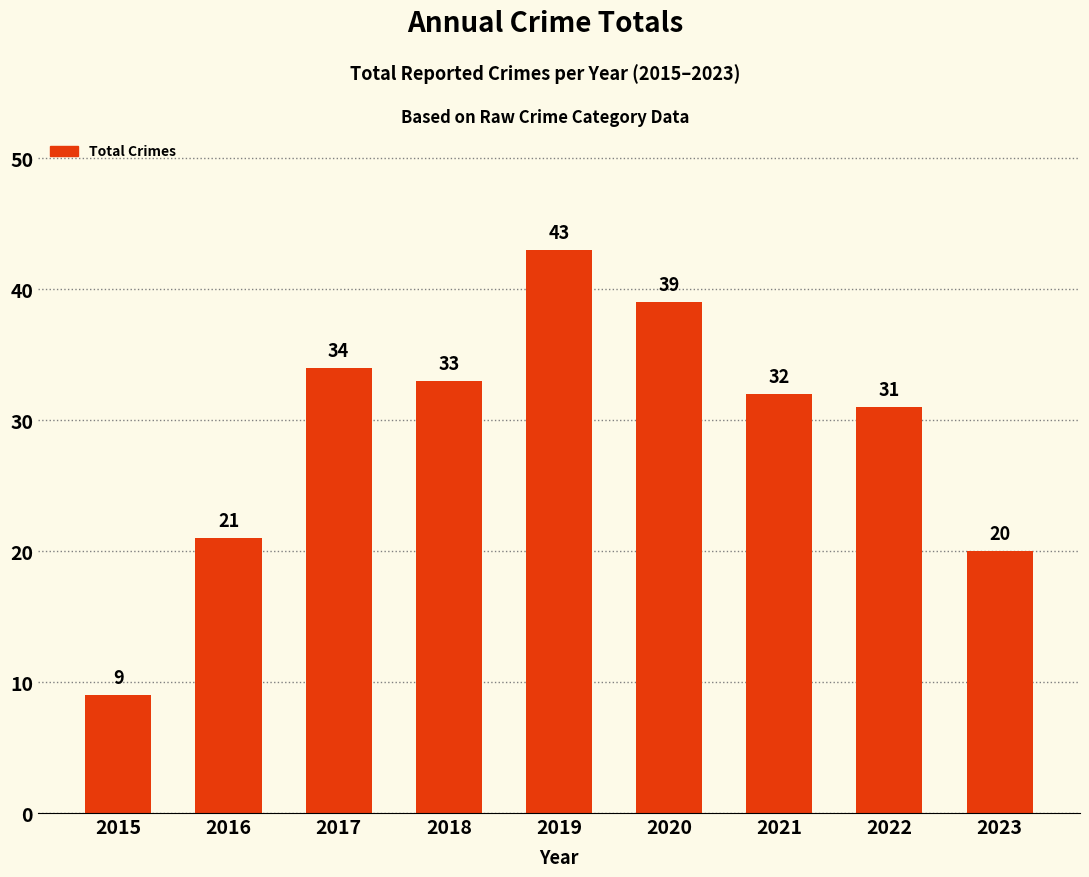

Rank the categories by value from highest to lowest.

2019, 2020, 2017, 2018, 2021, 2022, 2016, 2023, 2015